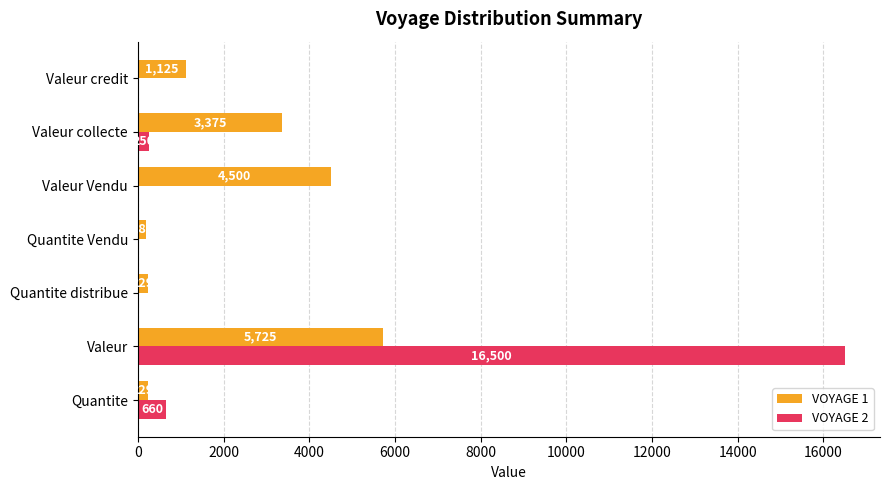

The VOYAGE 2 series shows 250 at Valeur collecte. True or false?

True